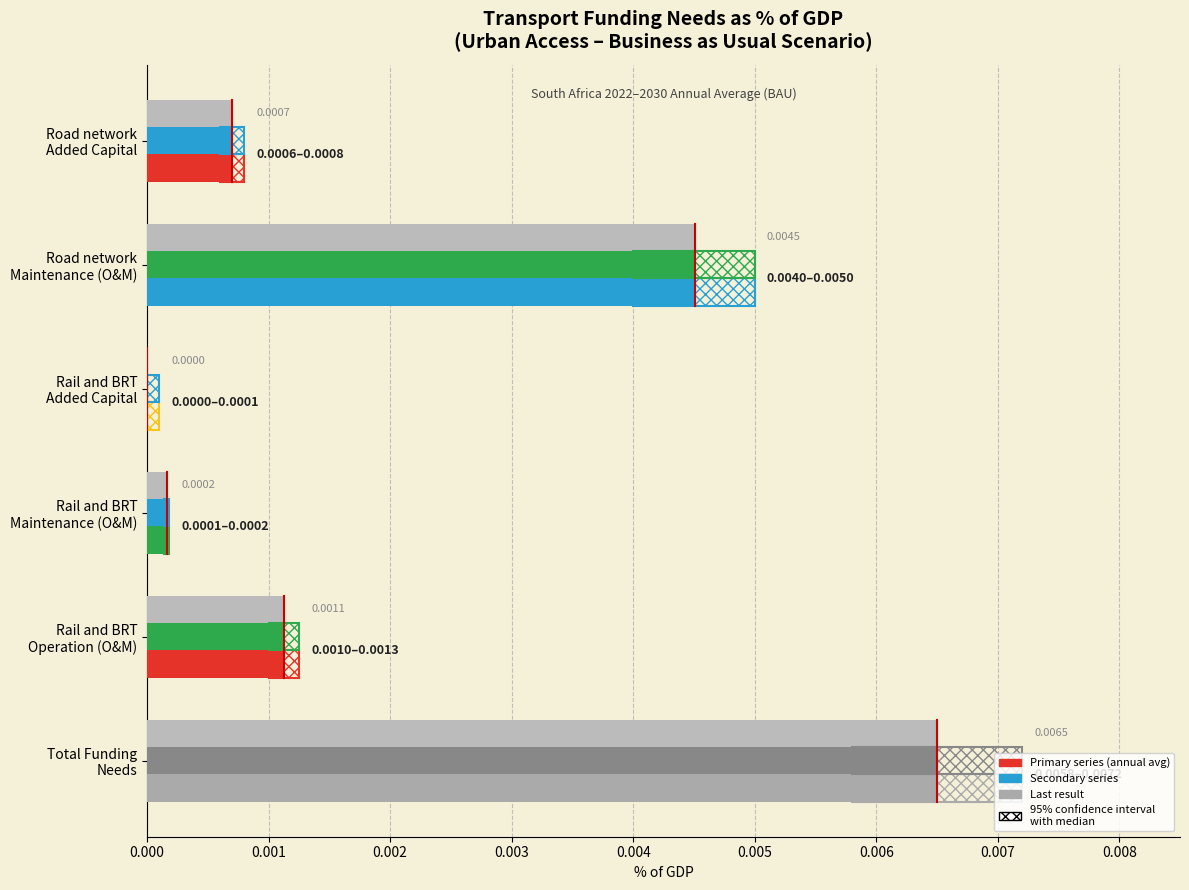

How many data points does each series have?

6